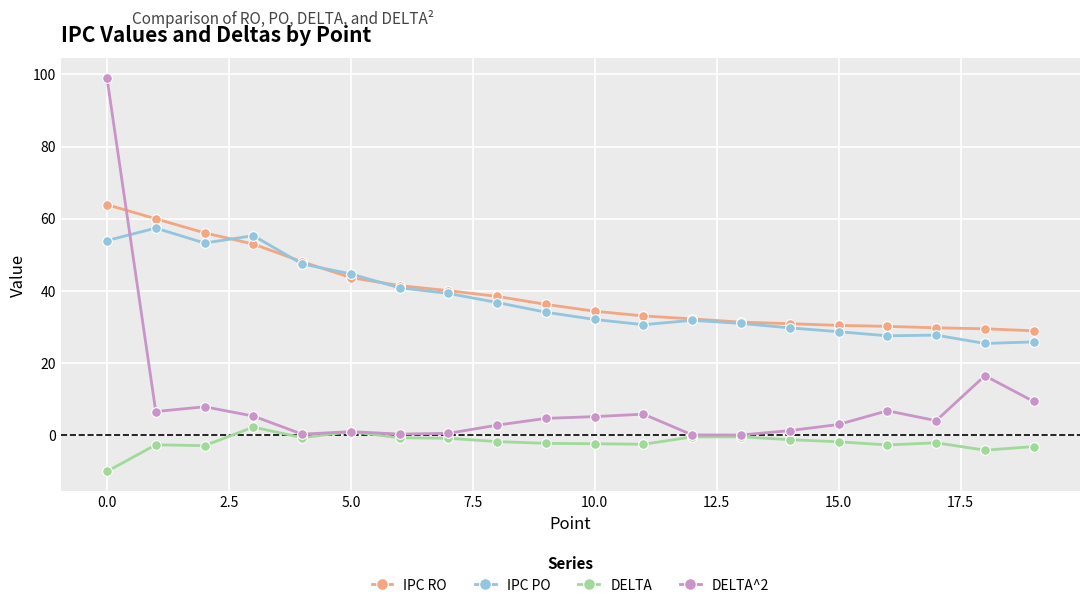

The IPC PO series shows 32.8 at 0.0. True or false?

False